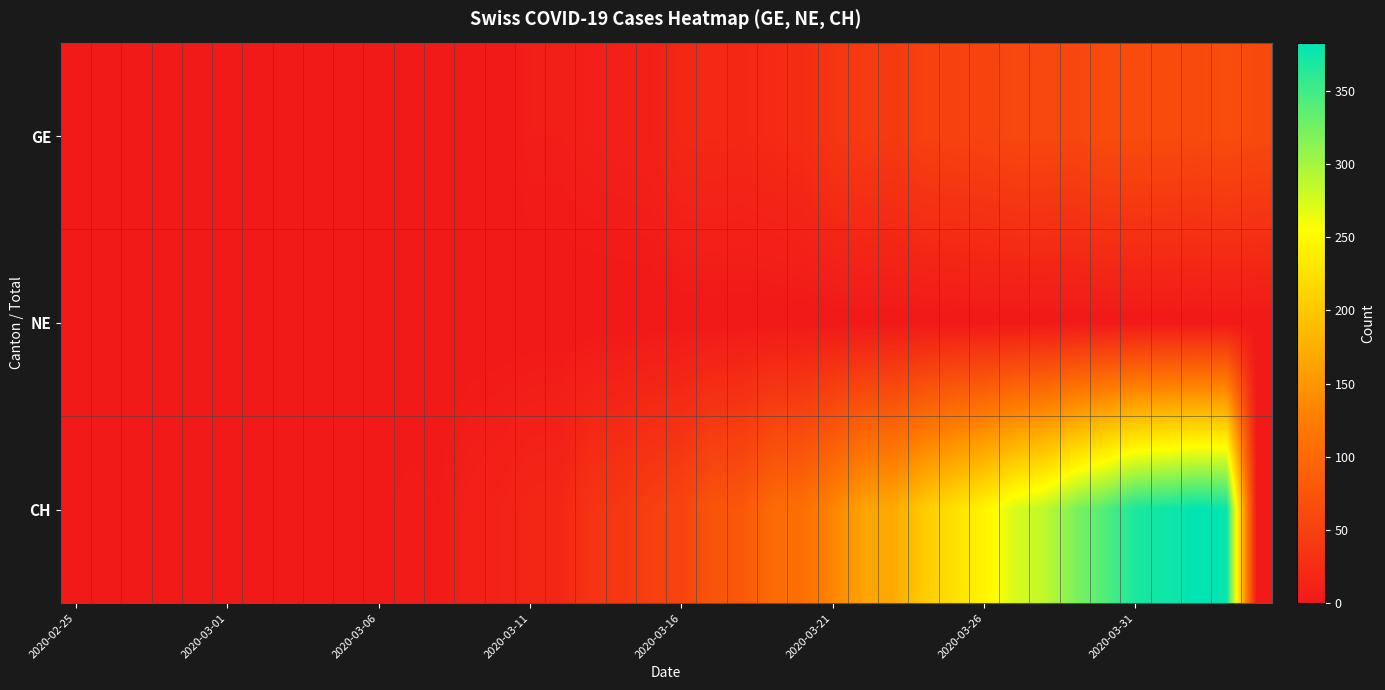

How many distinct data groups are displayed?

3